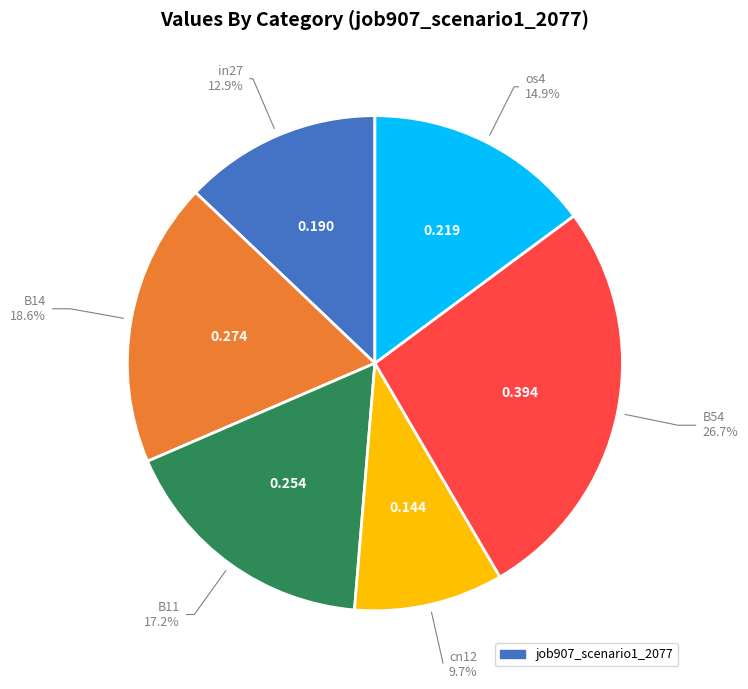

Is there a majority slice in this chart?

No